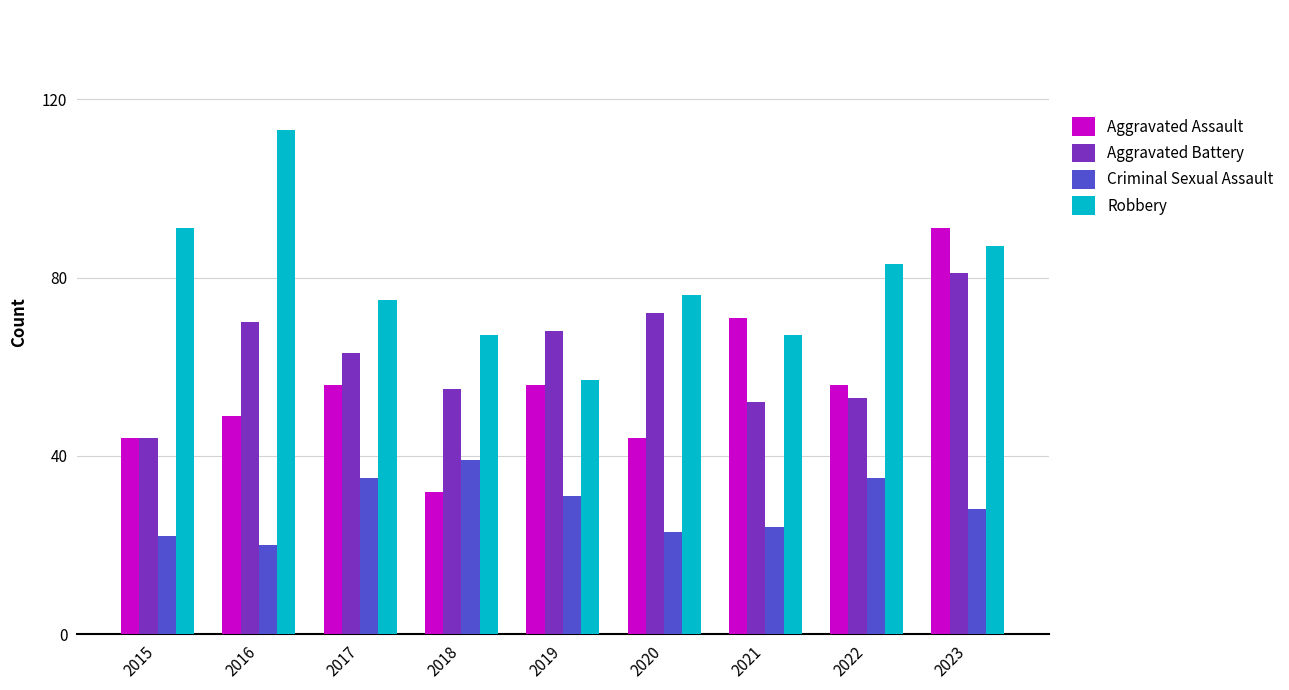

What is the spread (max minus min) of values at 2018?

35